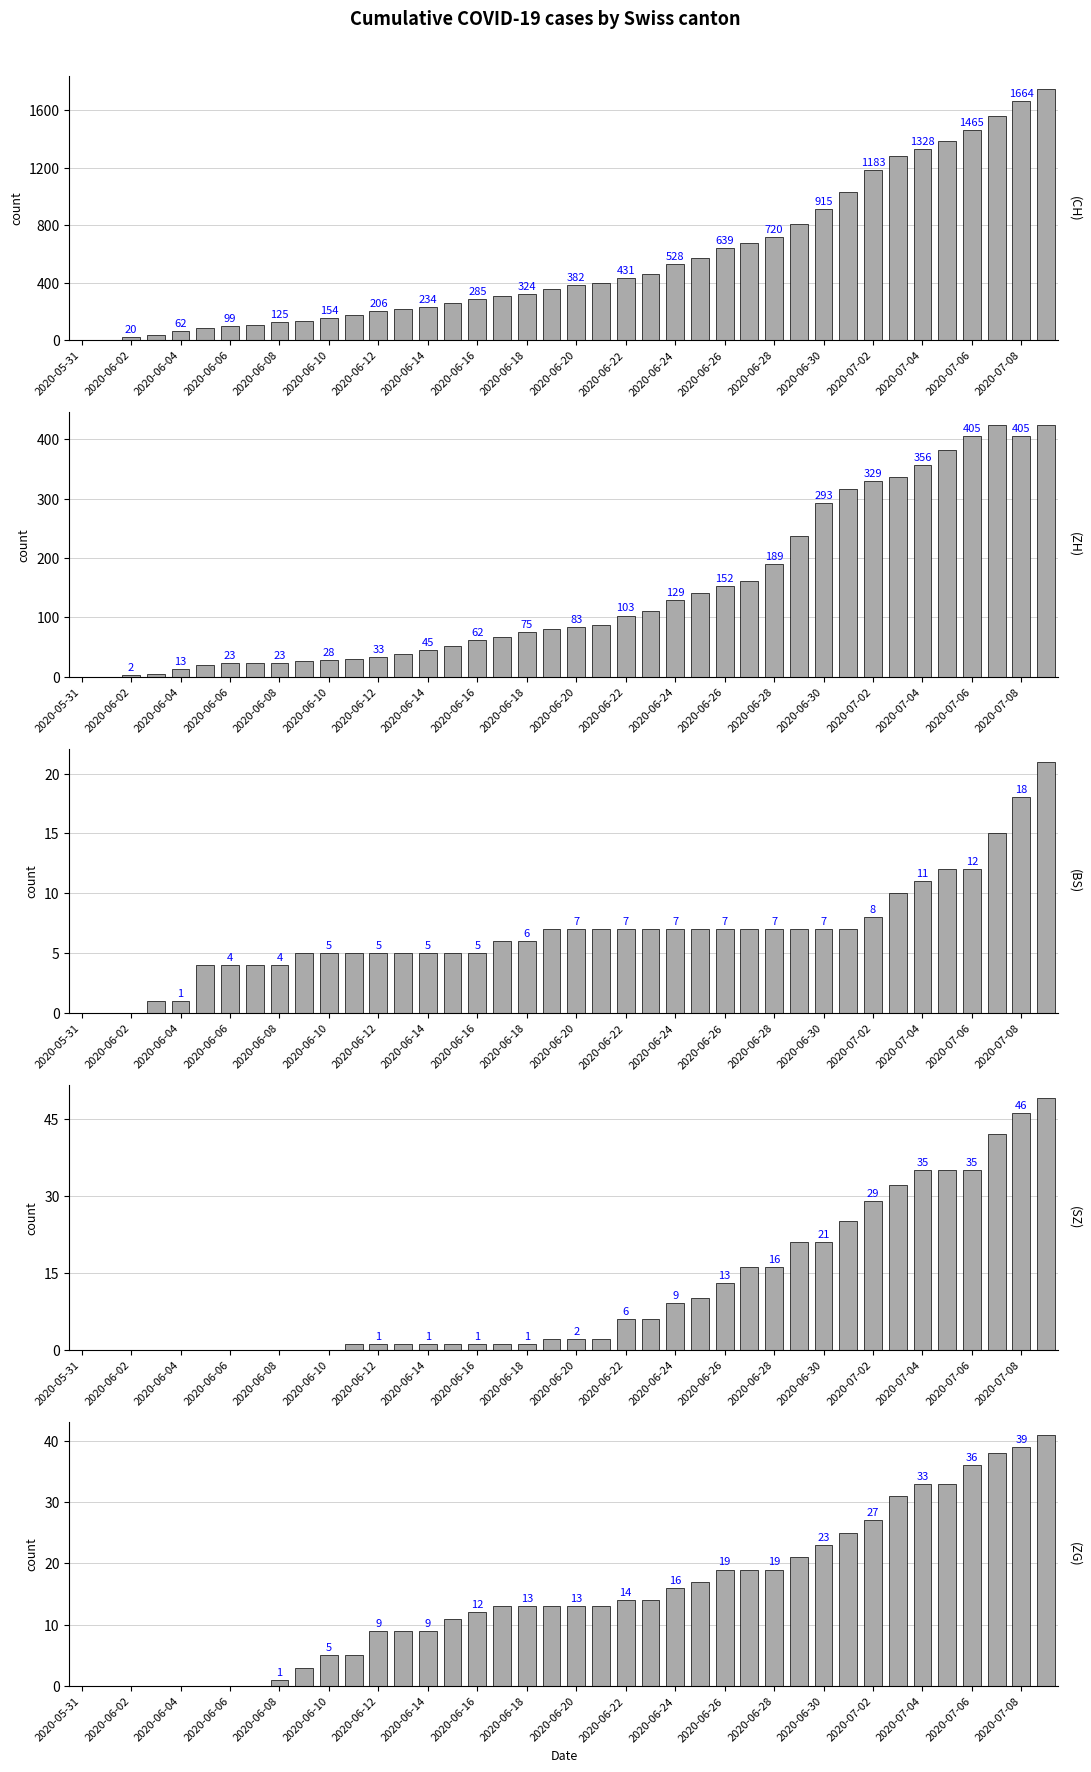

Rank the series by their maximum value, from lowest to highest.

BS, ZG, SZ, ZH, CH